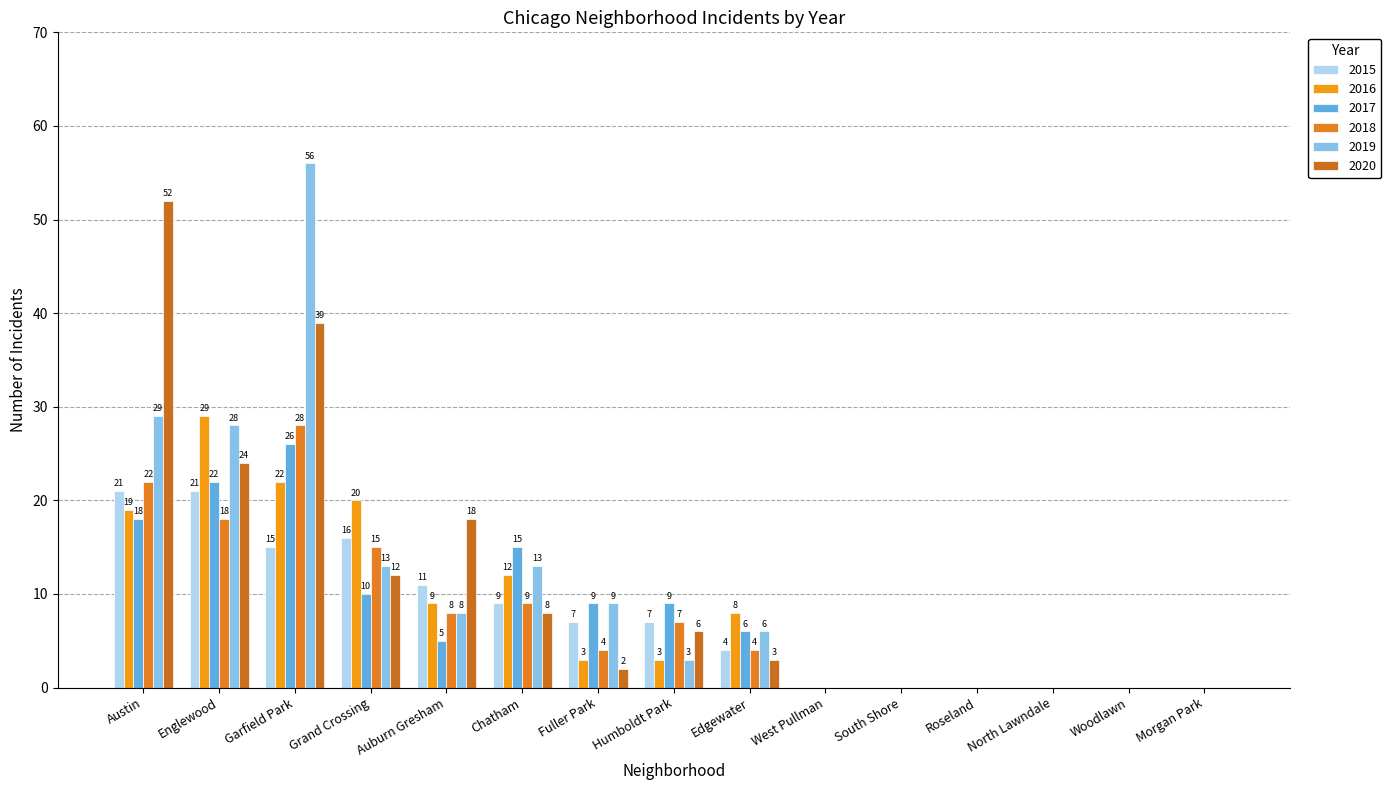

Which category has the lowest value across all series?

West Pullman